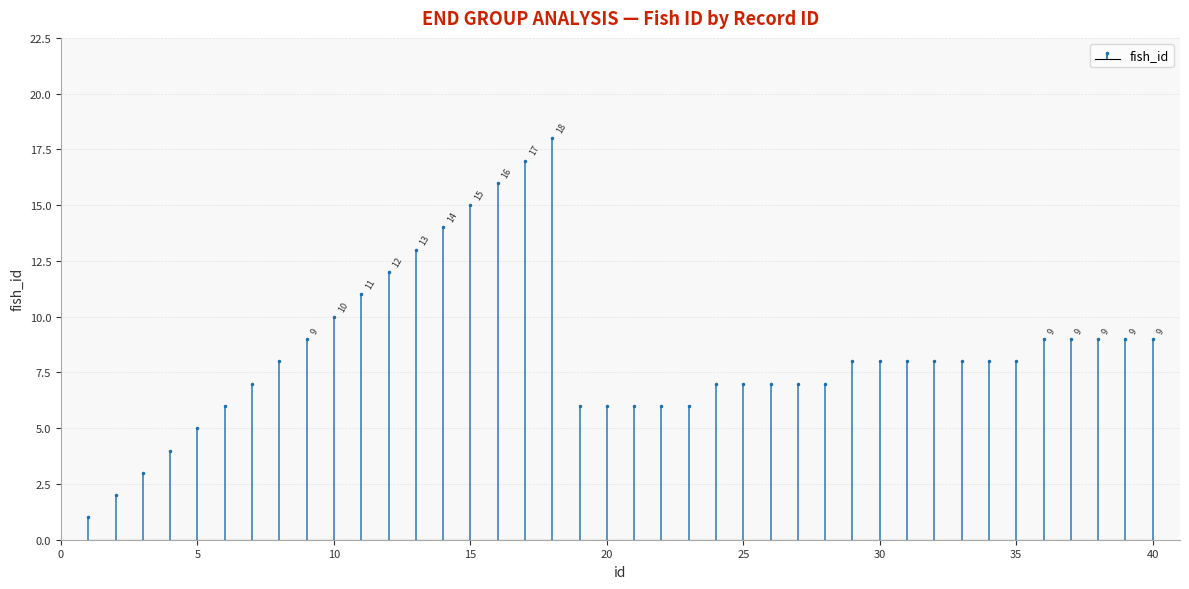

What is the smallest value displayed?

1